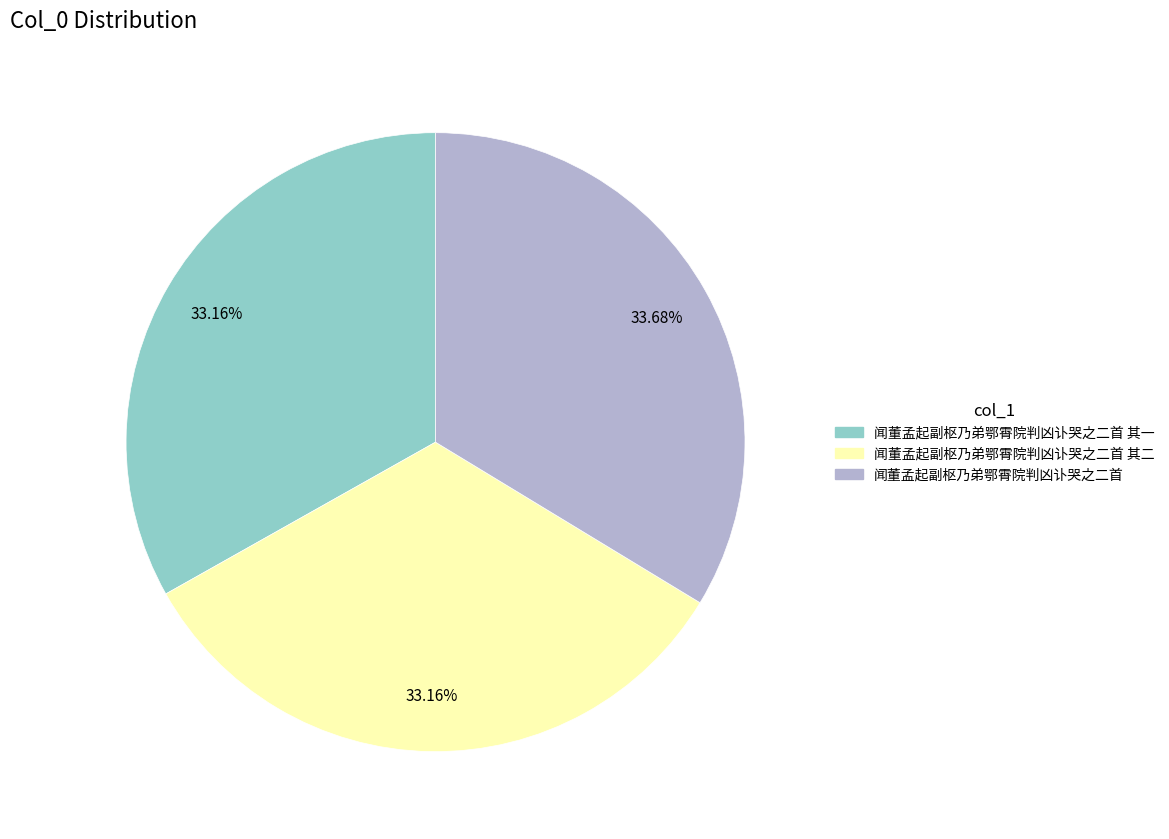

How many slices are in this pie chart?

3